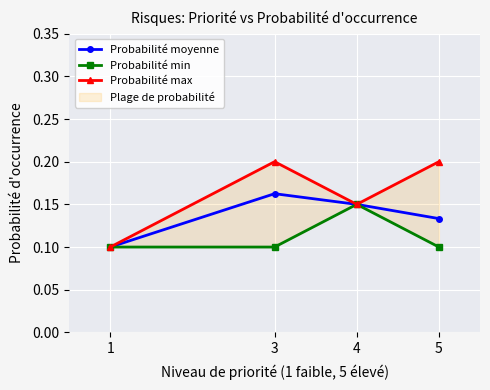

At which category does the chart reach its minimum across all series?

1